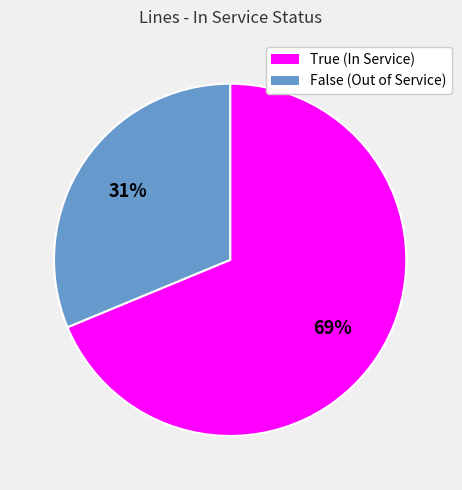

Combined, do True (In Service) and False (Out of Service) account for over 50%?

Yes